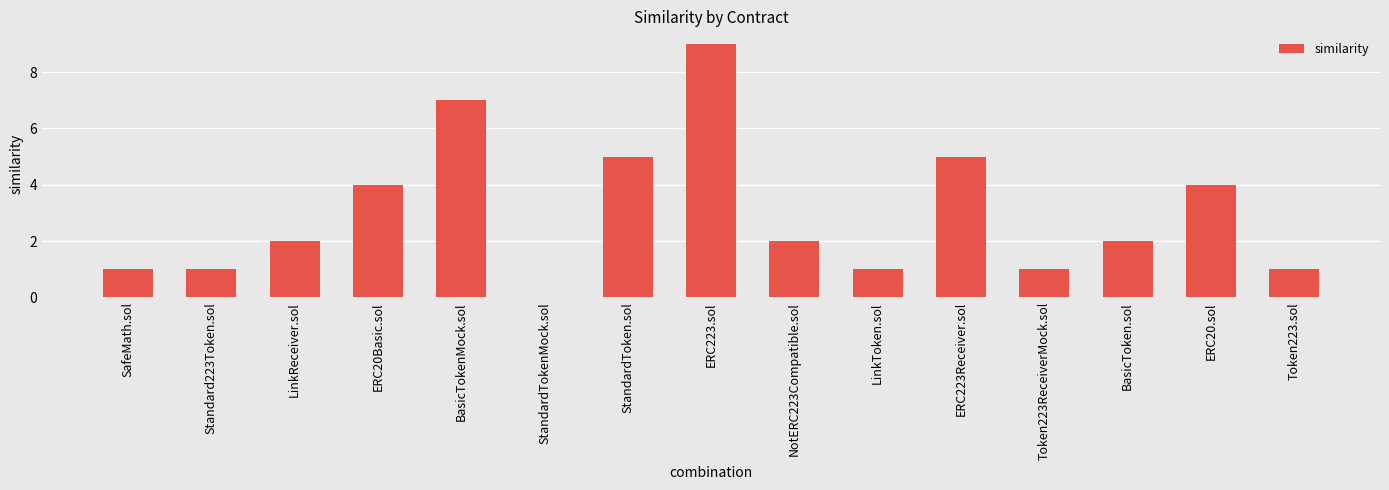

What is the average value?

3